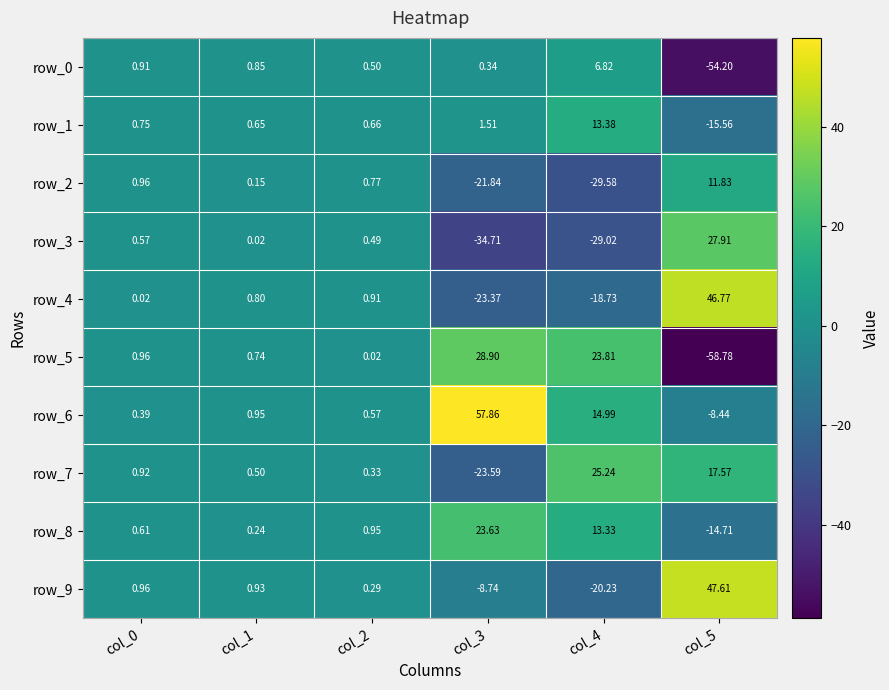

Is the value of row_8 at col_0 greater than the value of row_4 at col_4?

Yes